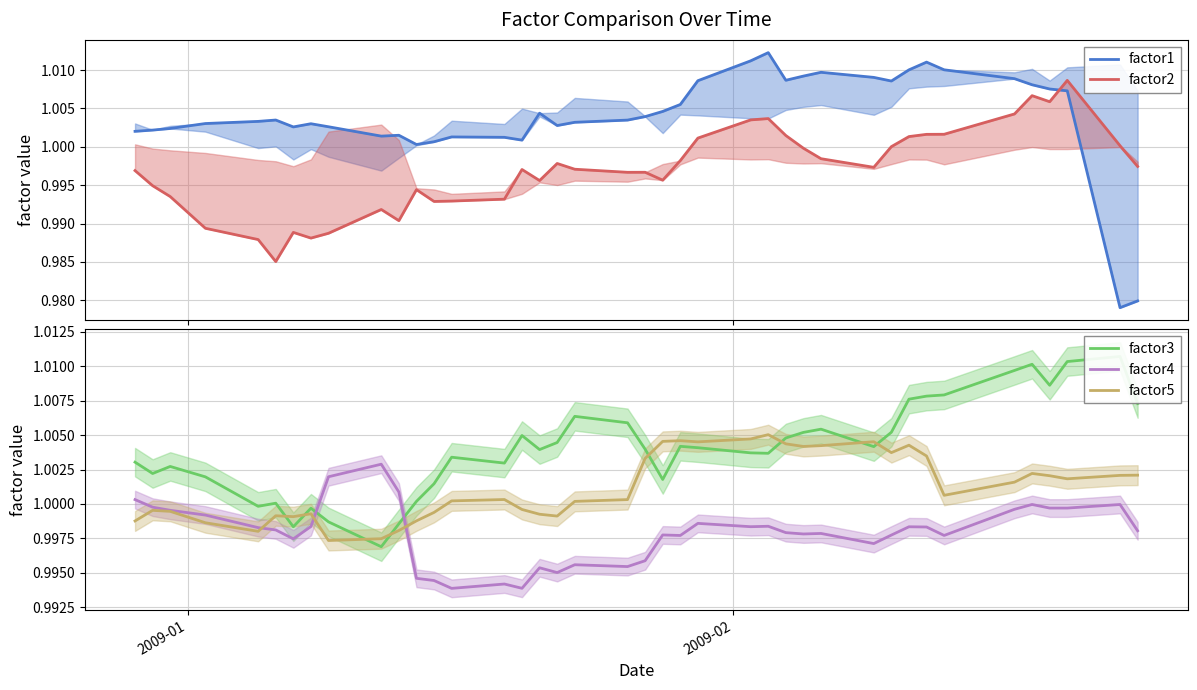

How many lines are shown in the chart?

5